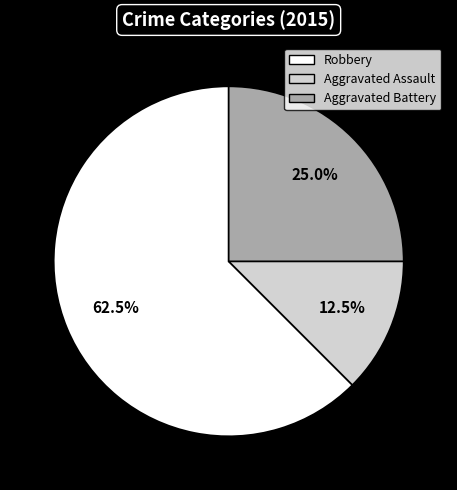

What is the smallest slice in the pie chart?

Aggravated Assault